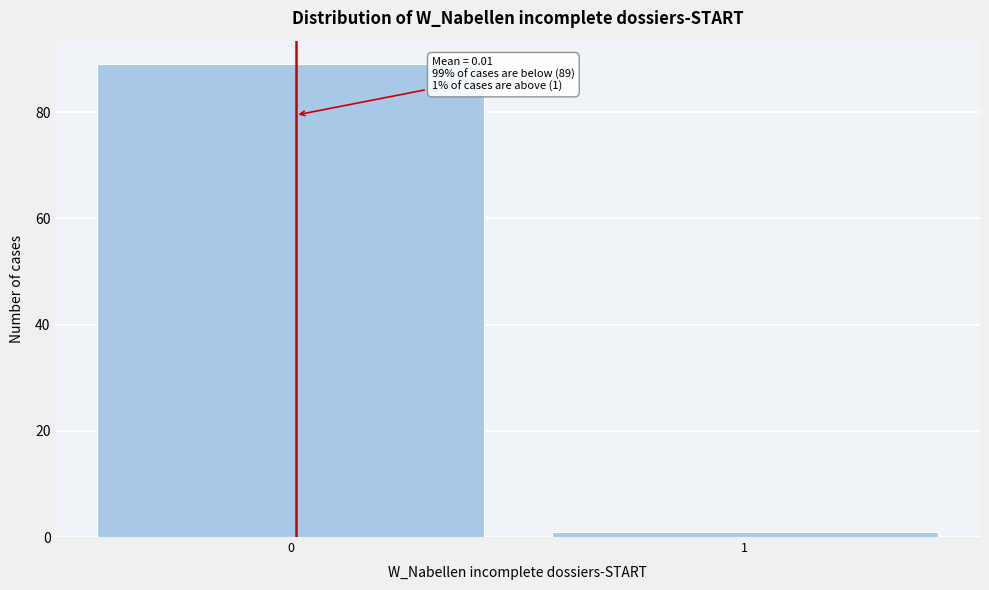

Reading left to right, extract all data points from this chart.

0=89	1=1